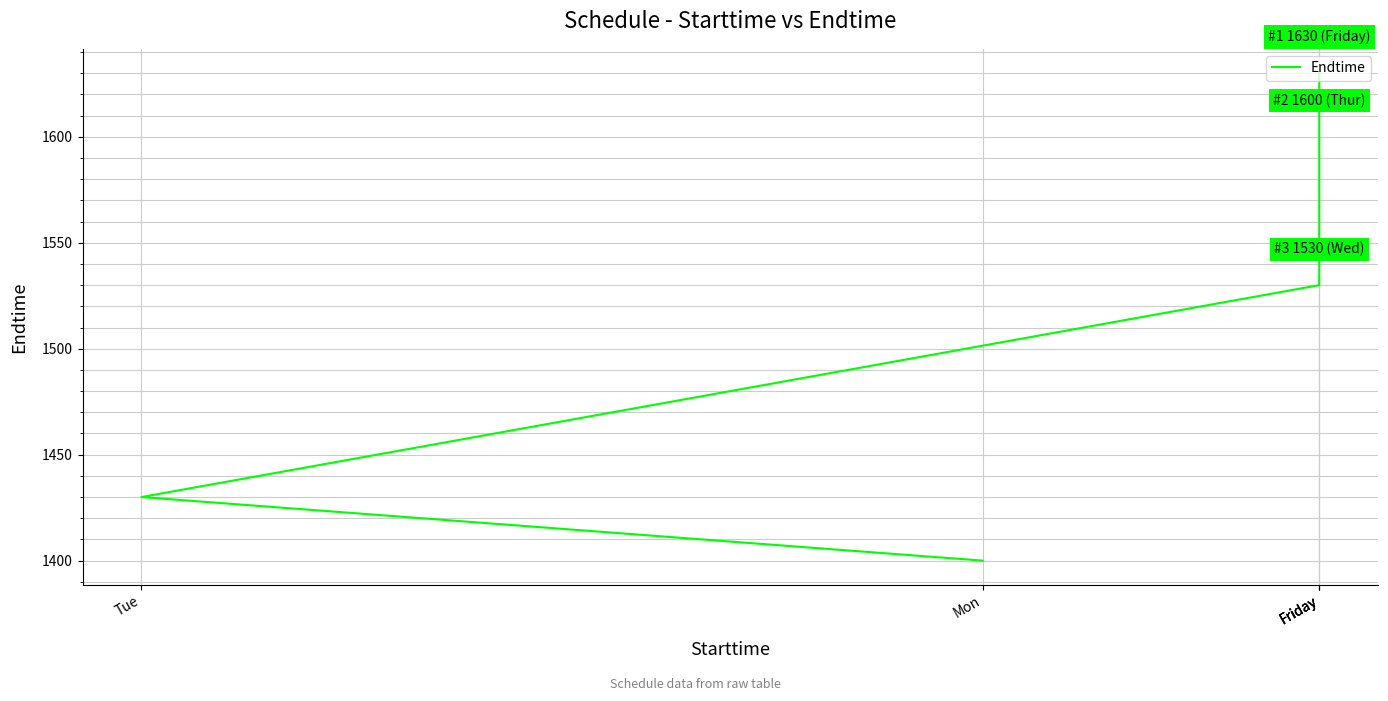

True or false: there are more than 0 points higher than both neighbors.

False